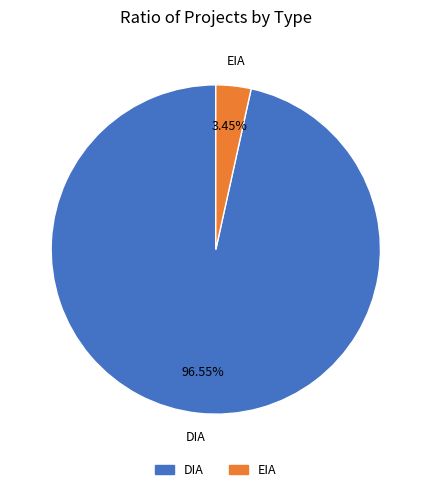

What percentage do EIA and DIA together represent?

100.0%